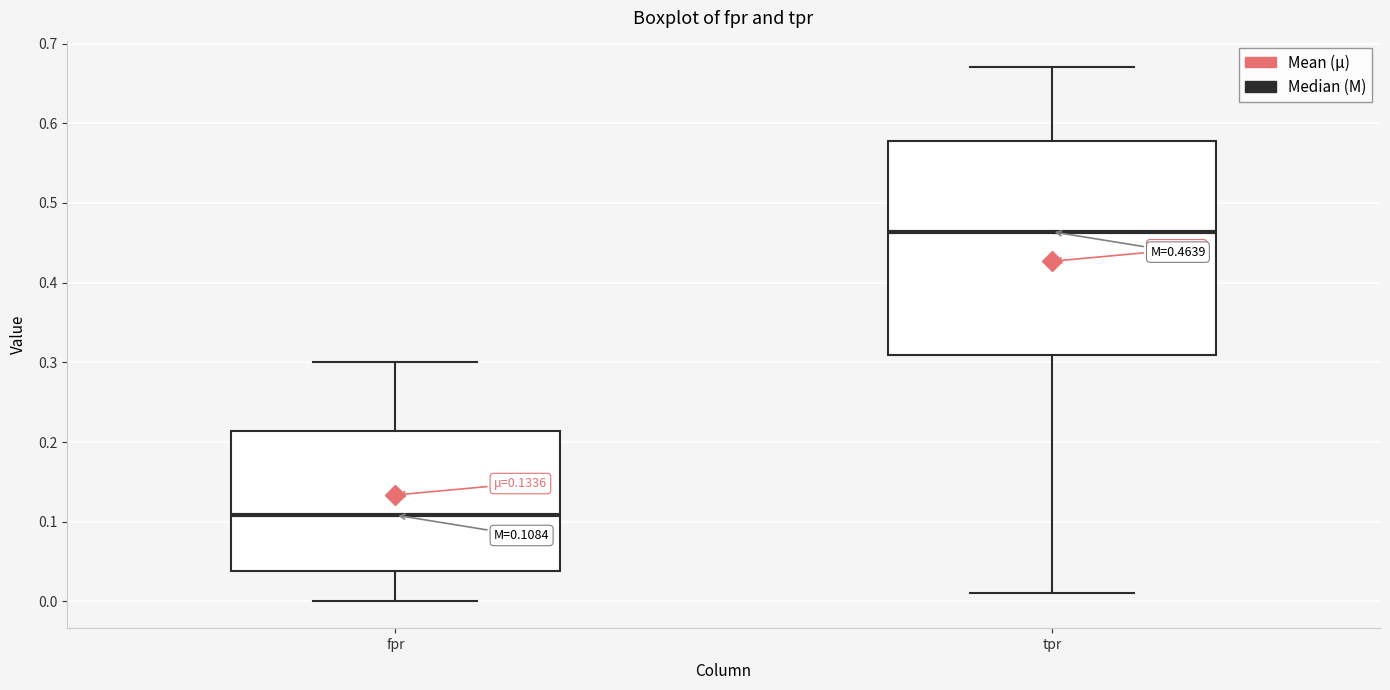

Which box is the tallest, from its lower edge to its upper edge?

tpr